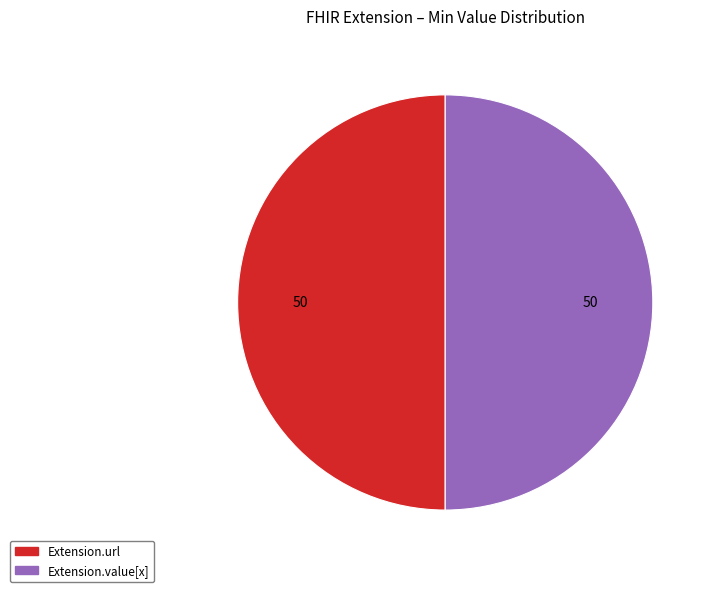

Which slice is the smallest?

Extension